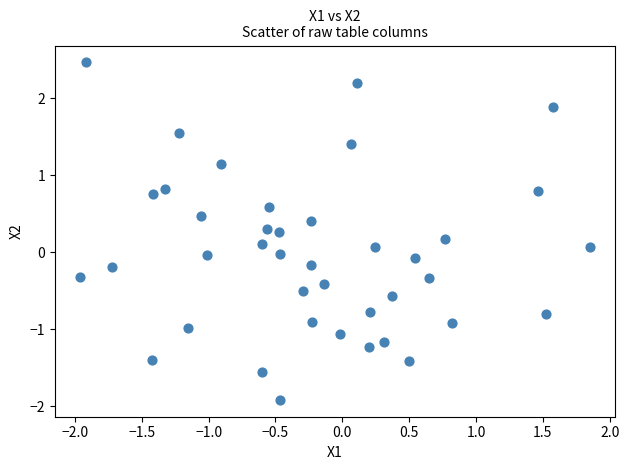

What is the range of X values (max minus min)?

3.8